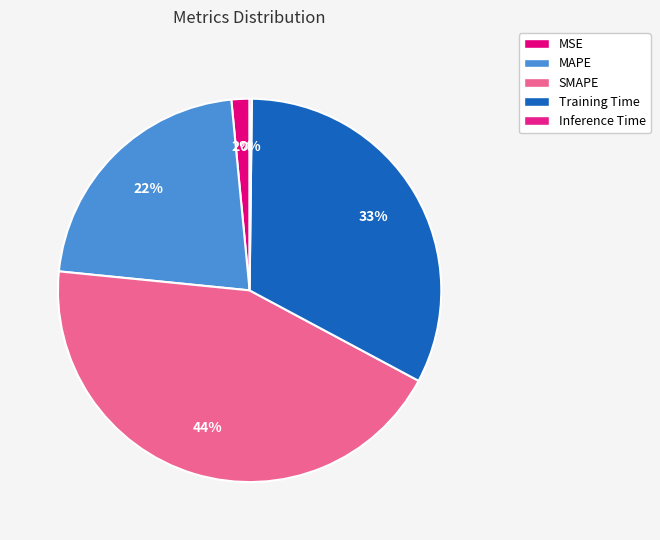

Which category has the biggest portion of the pie?

SMAPE